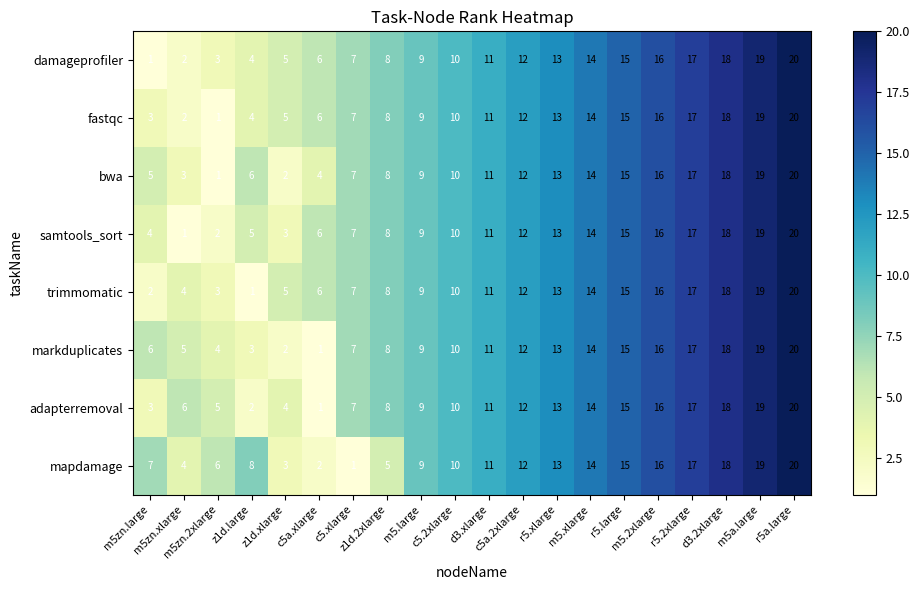

What is the difference between the maximum and minimum values in the trimmomatic series?

19